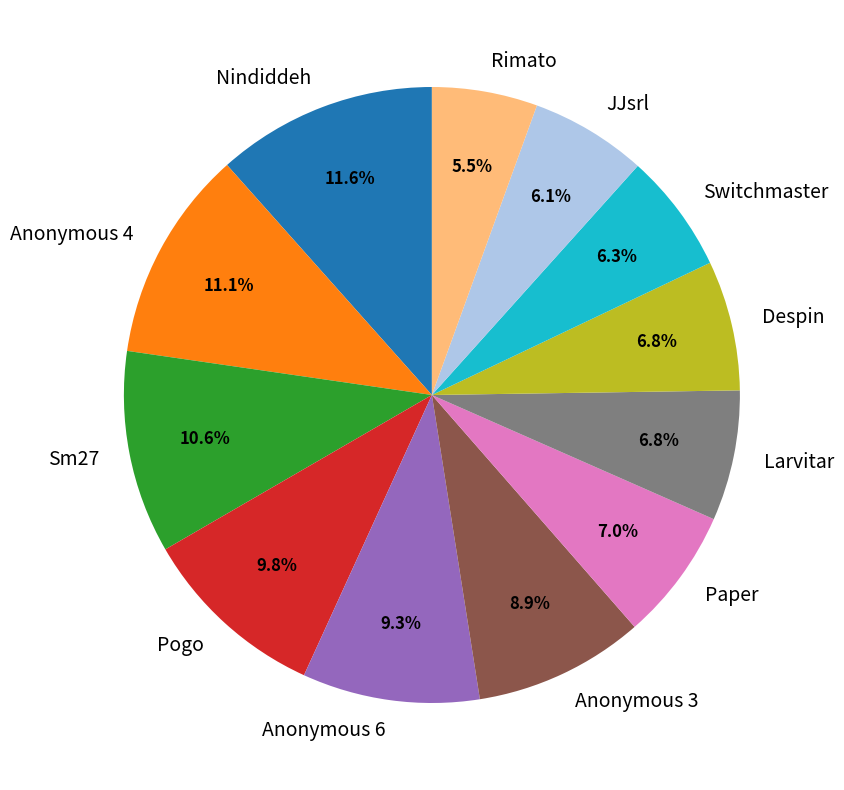

Approximately how many times larger is the value at Anonymous 6 compared to Nindiddeh?

0.8